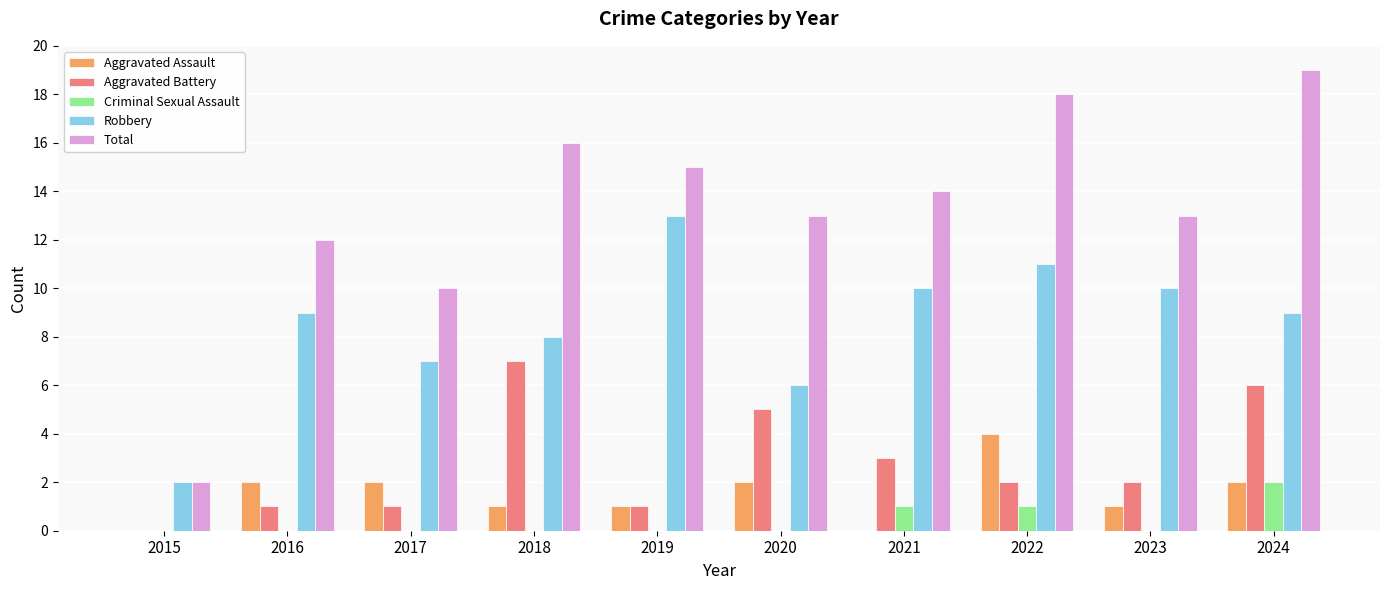

Is the value of Aggravated Battery at 2018 greater than the value of Robbery at 2023?

No